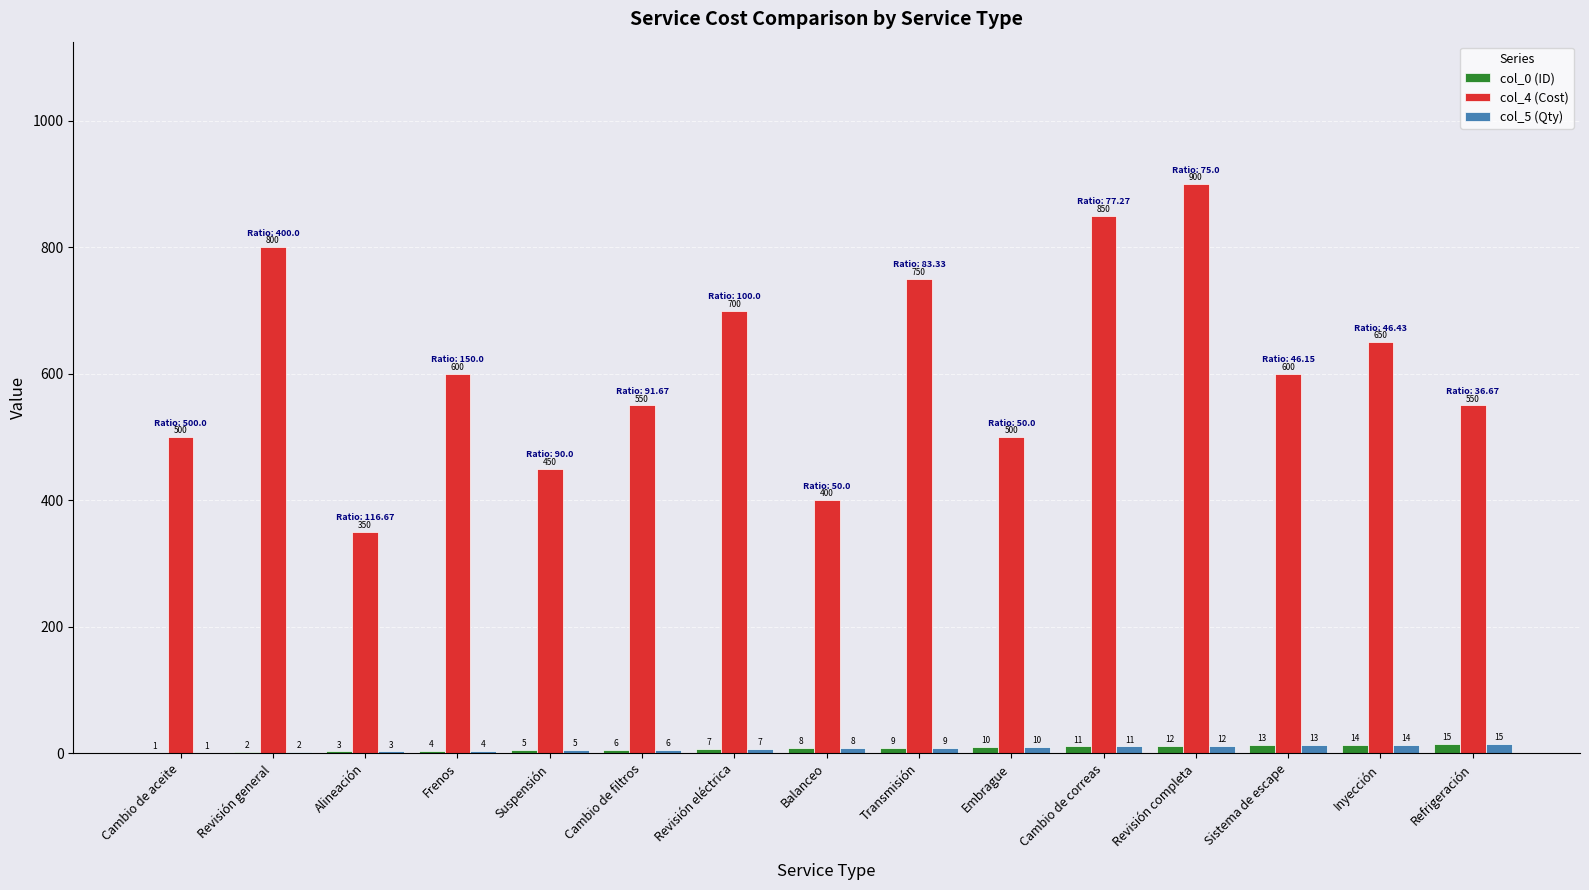

How many series are shown in this chart?

3